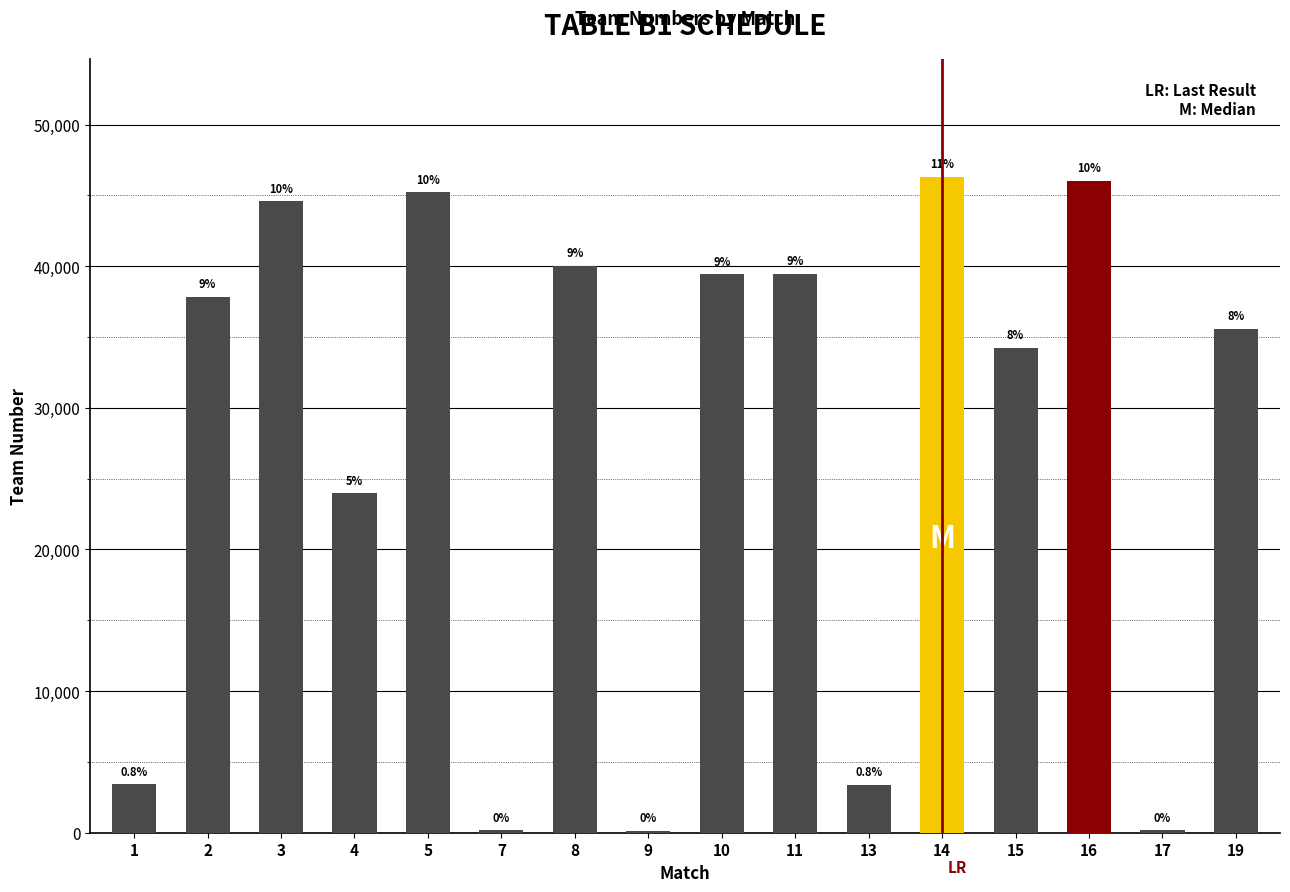

At which category does the chart reach its peak across all series?

14